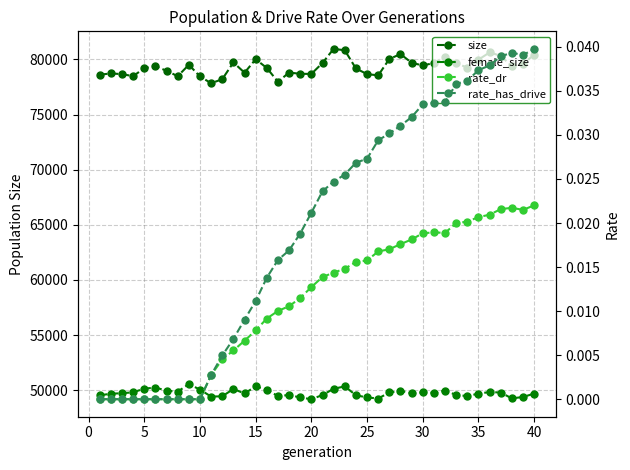

Count the number of data series in this chart.

4